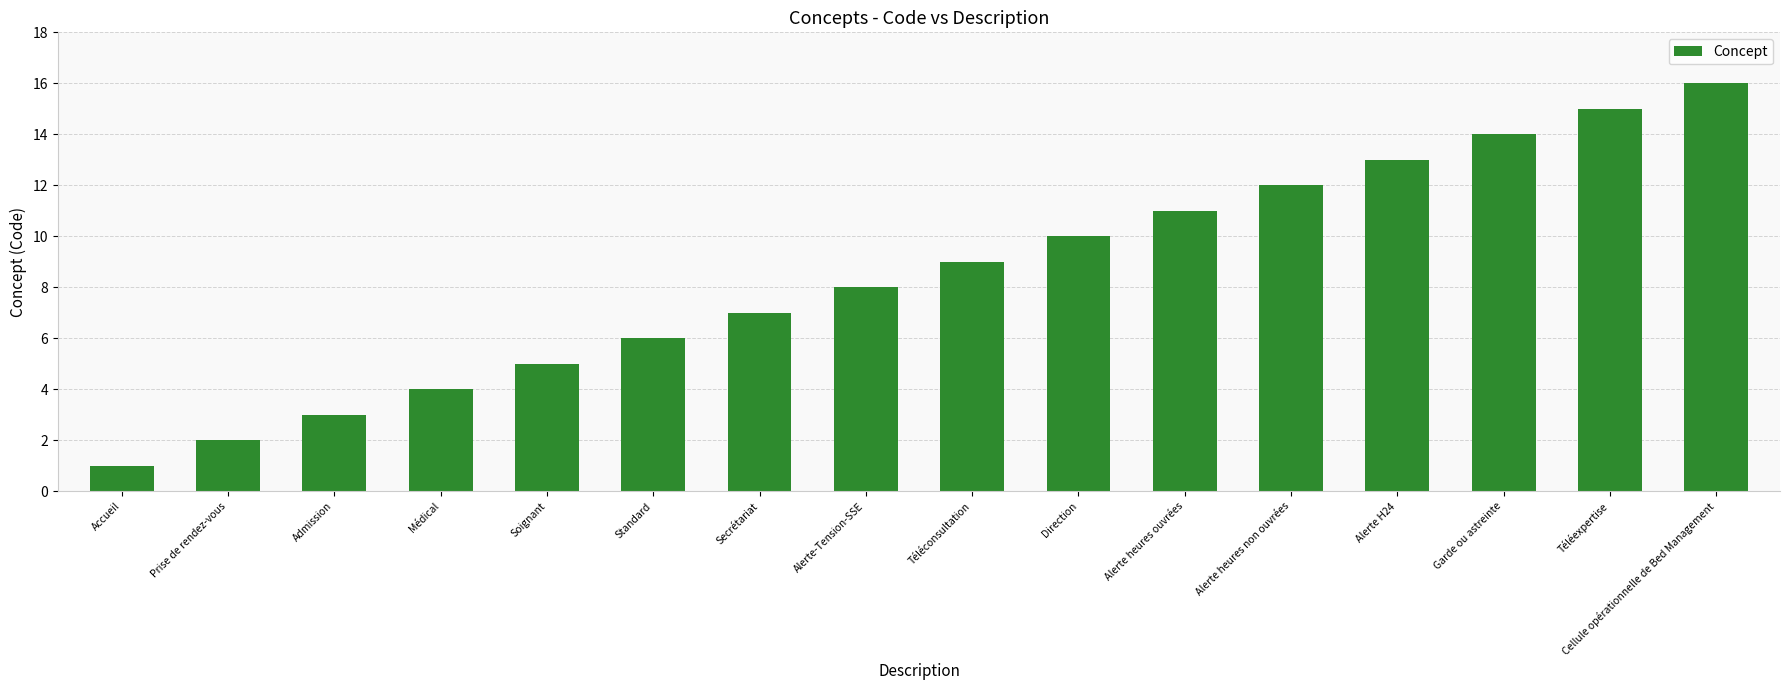

At which category does the chart reach its minimum across all series?

Accueil